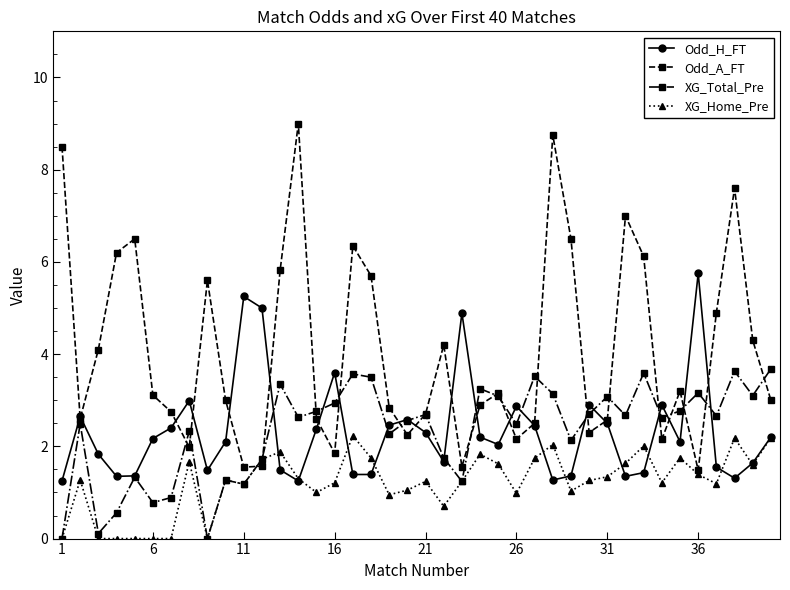

How many interior local valleys does the XG_Total_Pre series have?

13